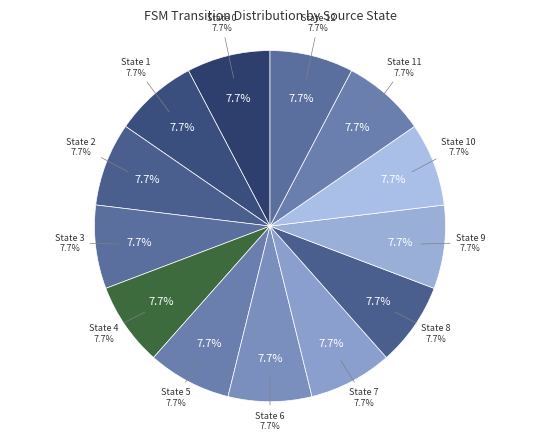

How many segments does this pie chart have?

13